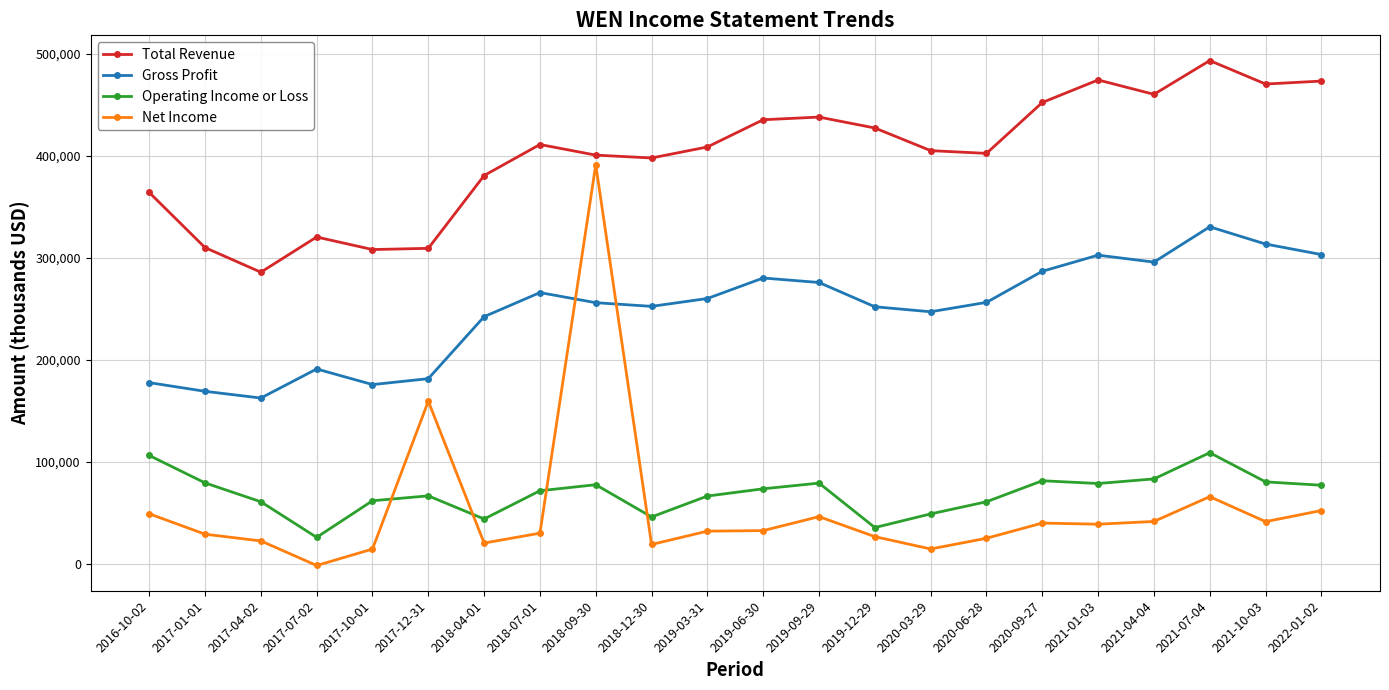

What is the difference between the maximum and minimum values in the Net Income series?

393000